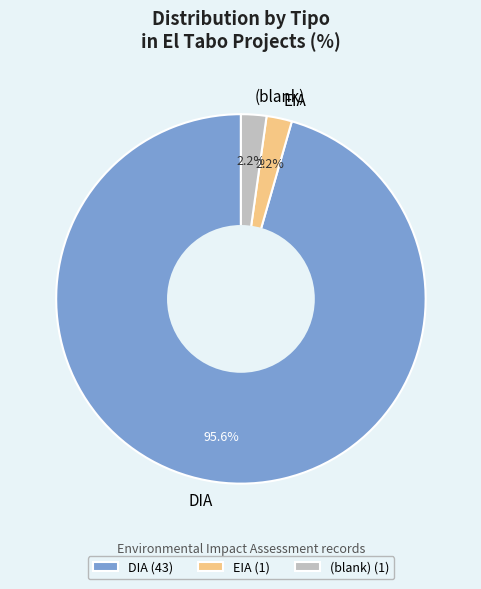

What percentage is NOT represented by EIA?

97.8%